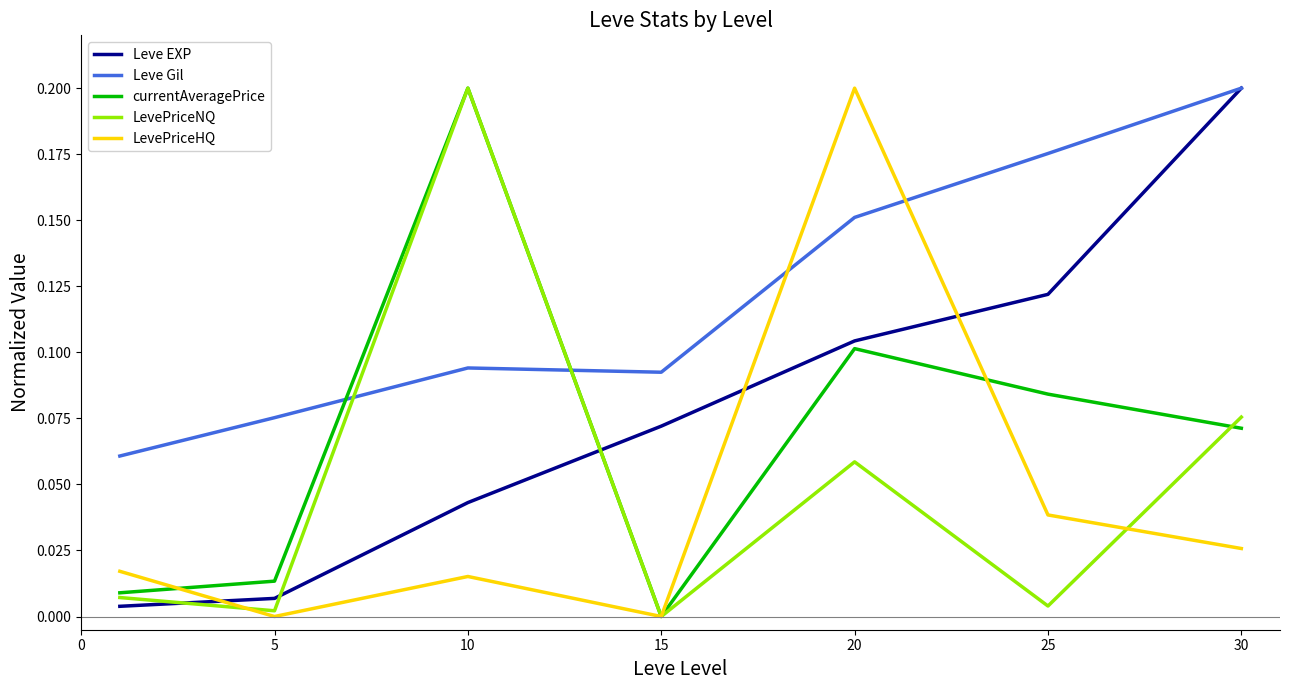

Which series has the largest total across all categories?

Leve Gil